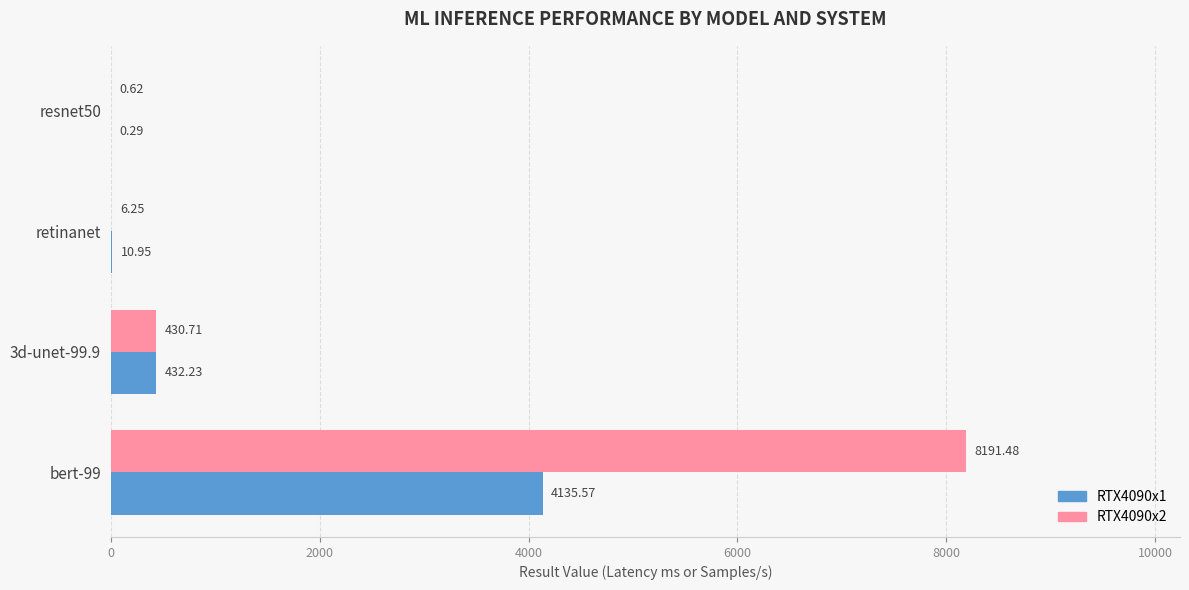

What is the total value across all series at resnet50?

0.9